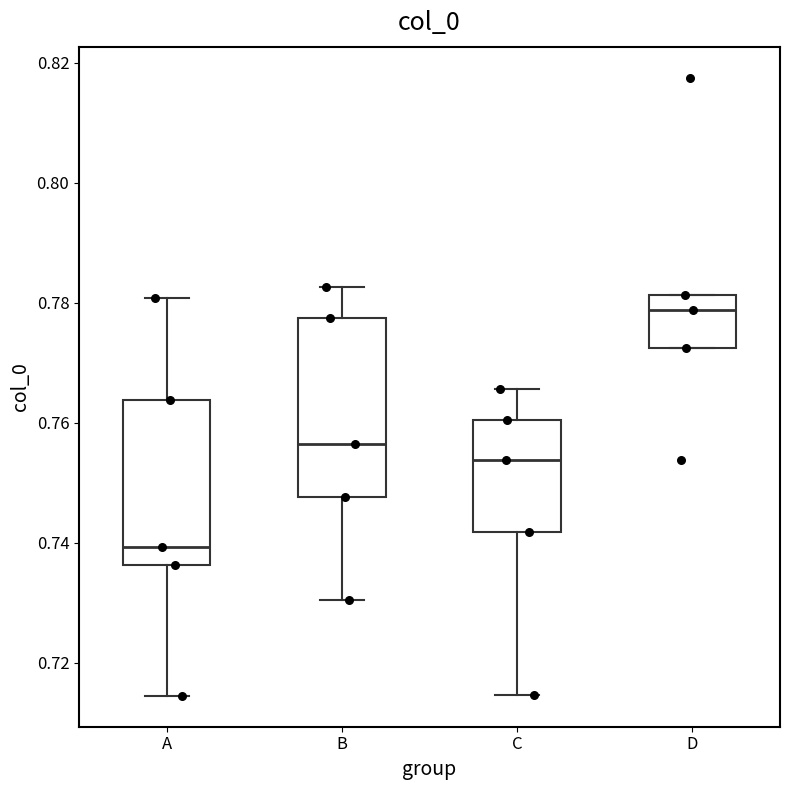

Which box is the tallest, from its lower edge to its upper edge?

B